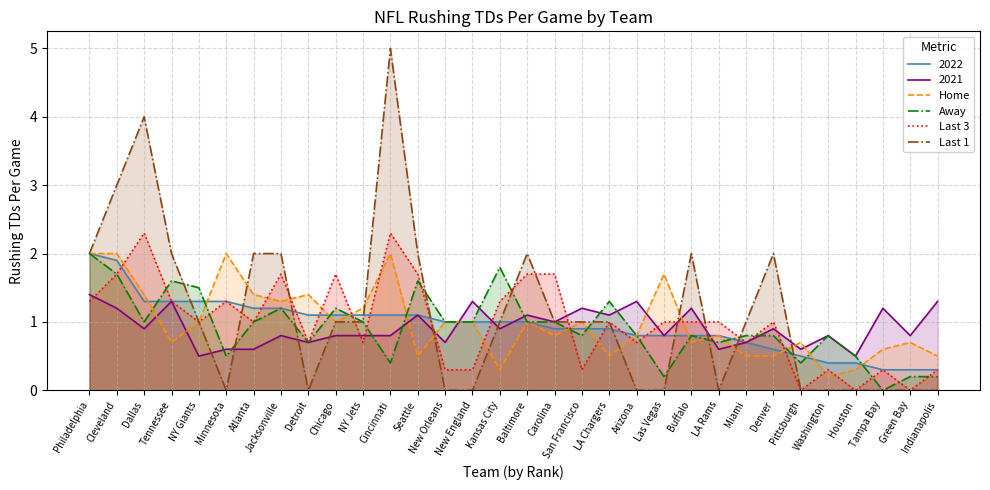

Where is Away nearest to the value 1?

Dallas